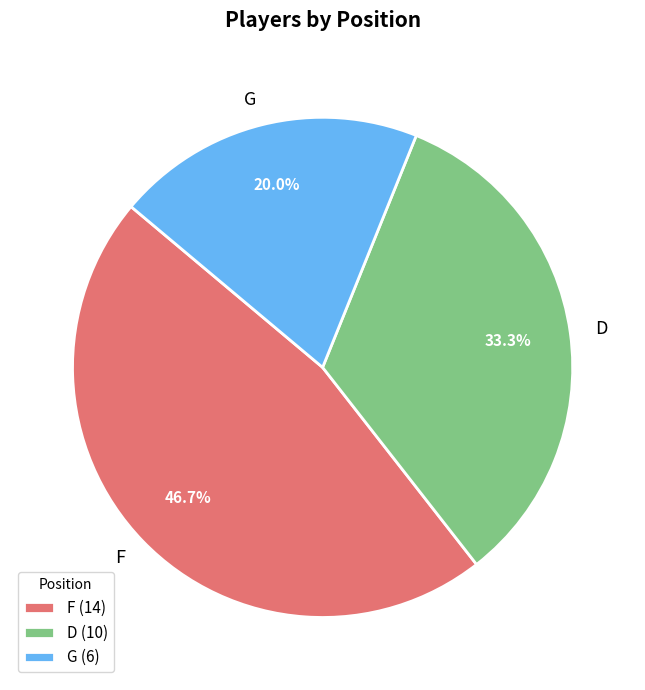

Rank the categories by value from highest to lowest.

F, D, G